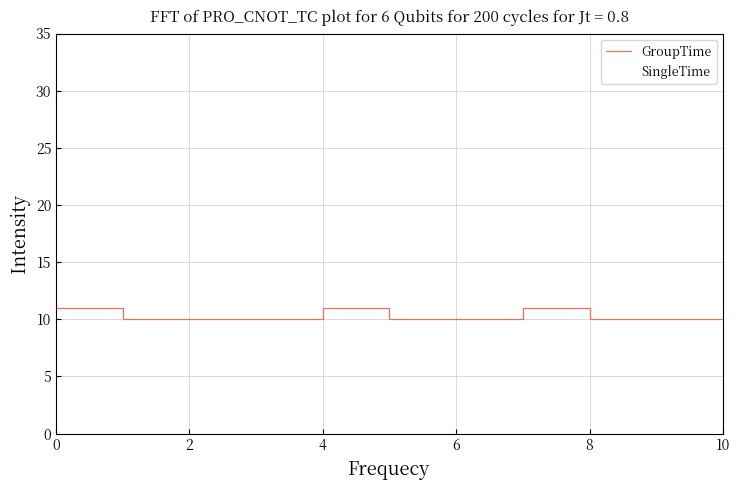

Is this an area chart (filled region under the line)?

No